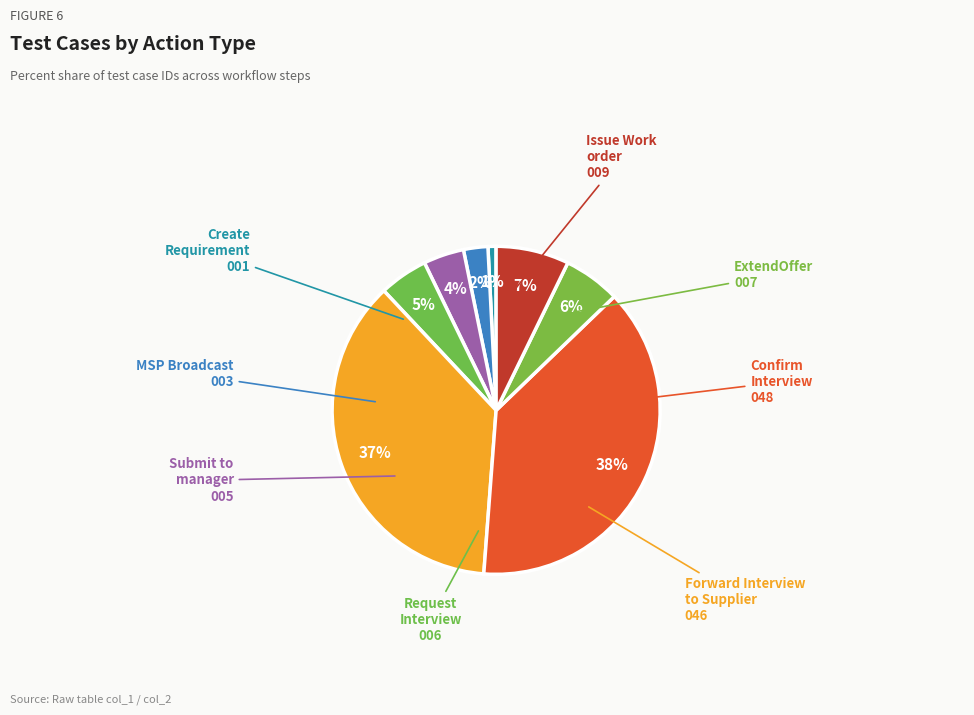

How many slices are in this pie chart?

8